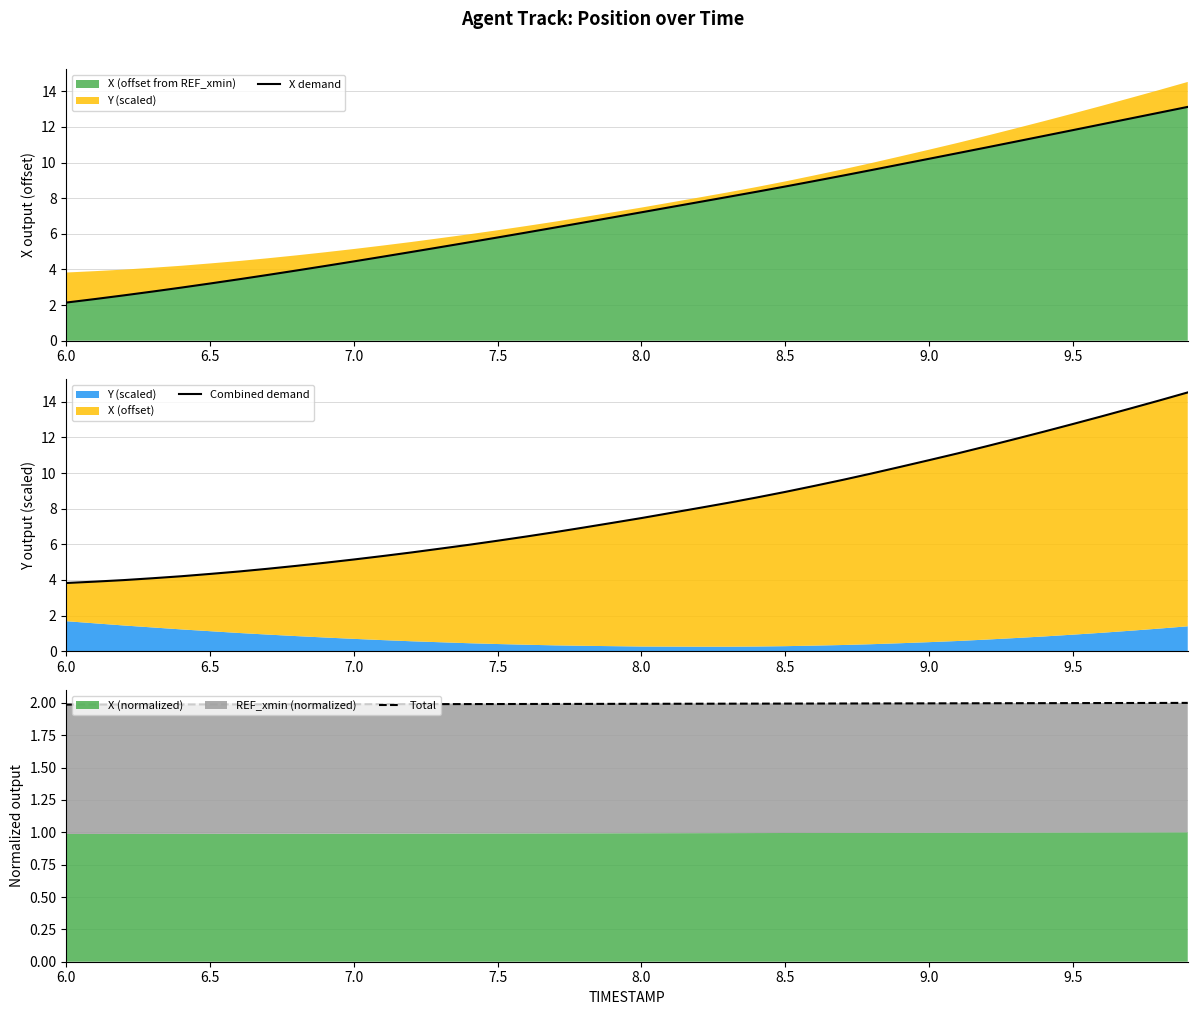

Rank the series by their maximum value, from lowest to highest.

Total, X demand, Combined demand